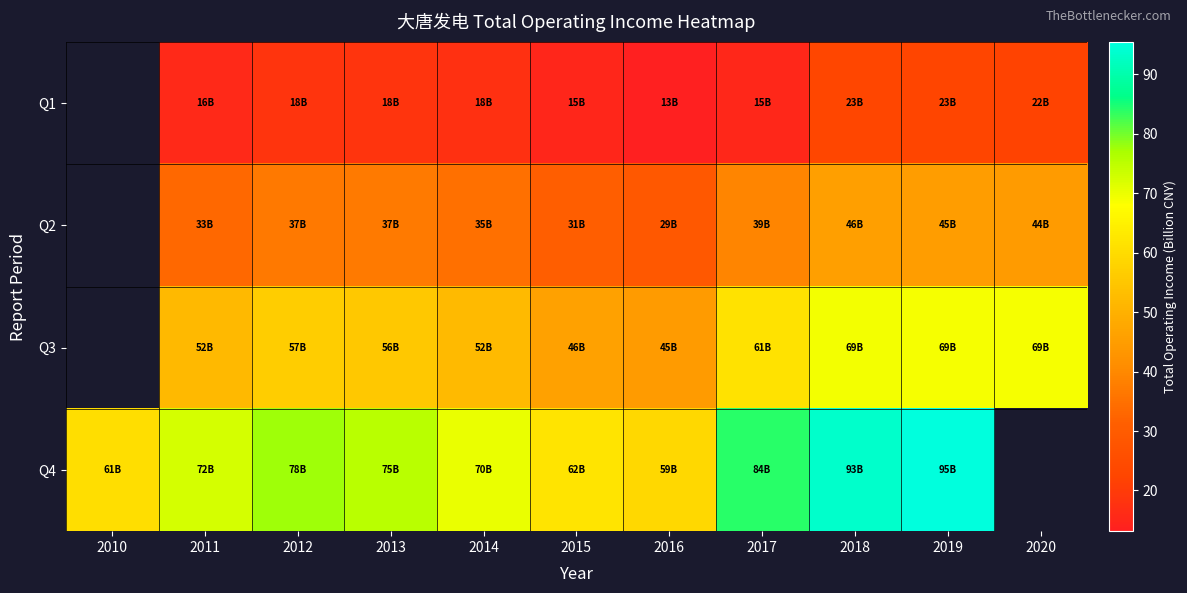

Between 2011 and 2018, which is larger?

2018